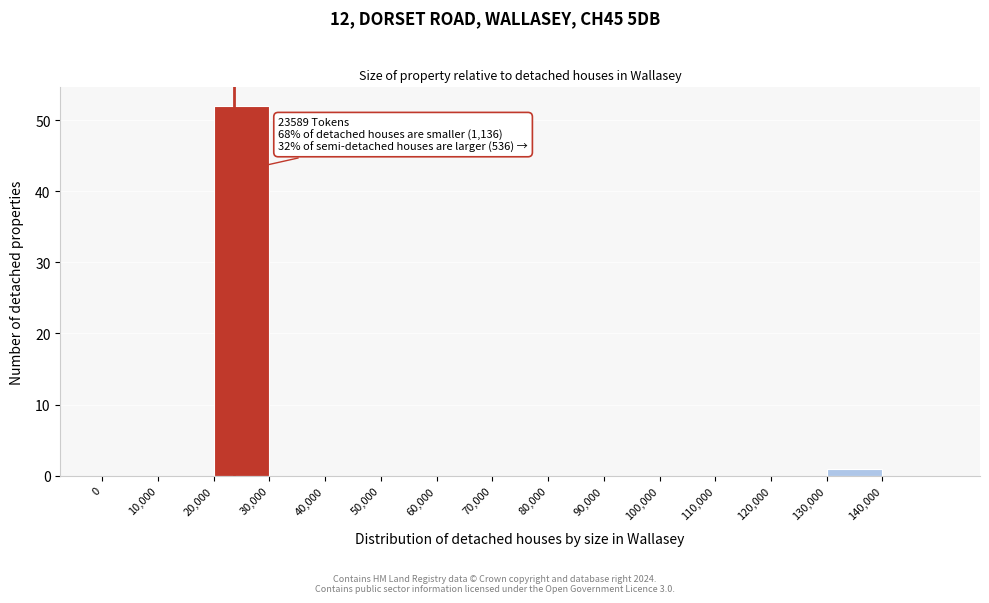

Over which range of the x-axis is the bar tallest?

20000 to 30000